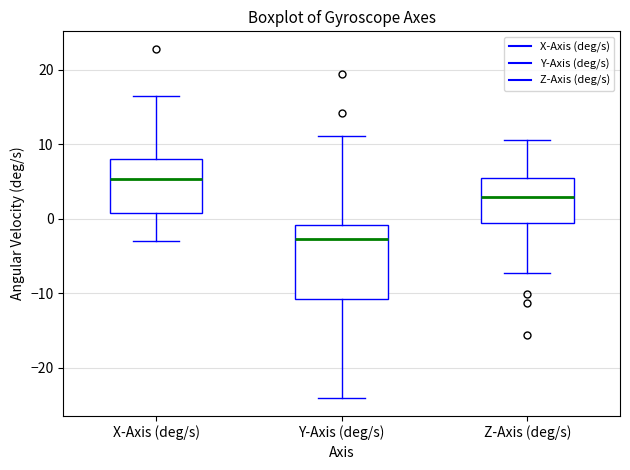

Which box has the lowest median line?

Y-Axis (deg/s)